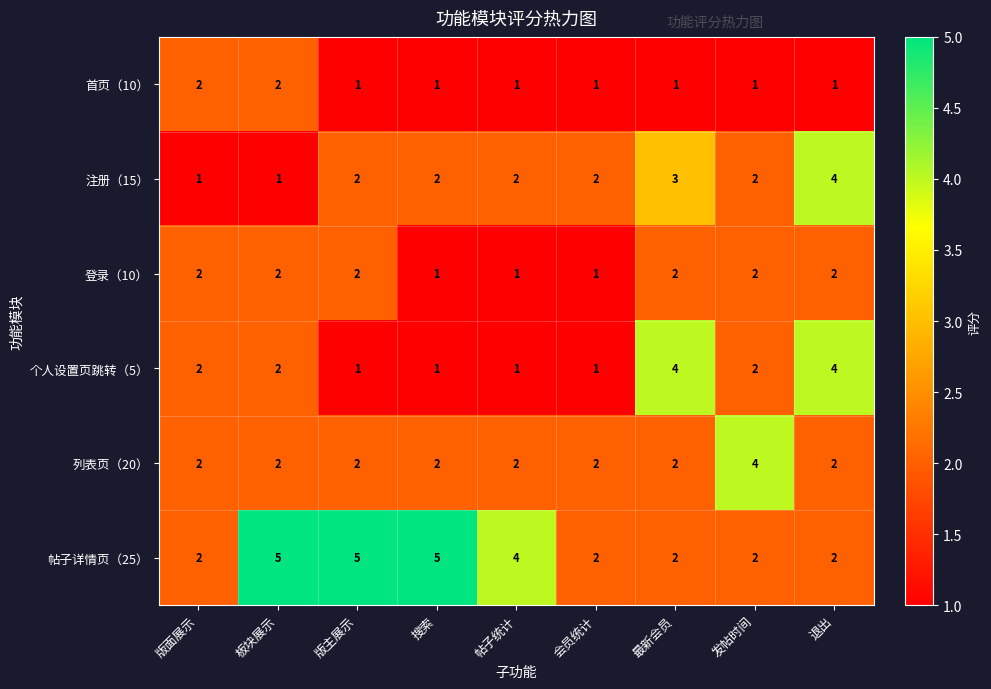

Count the 帖子详情页（25） values in the range 2 to 5.

9